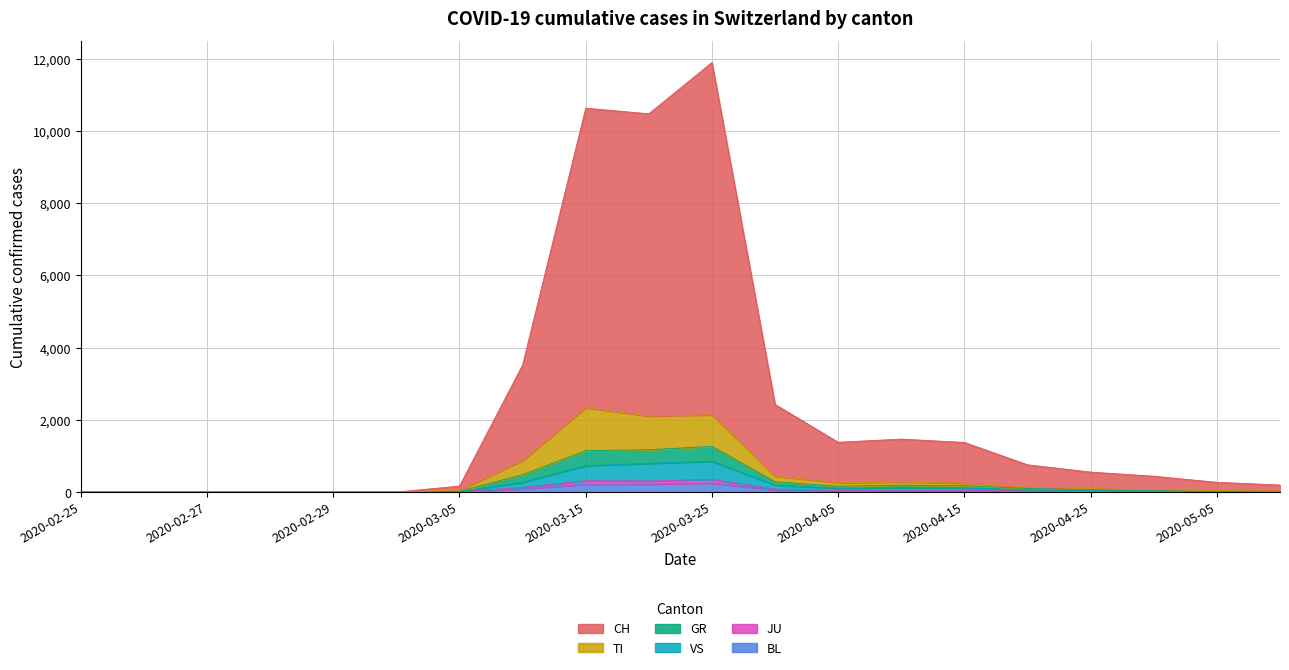

True or false: JU and BL cross at least once.

False